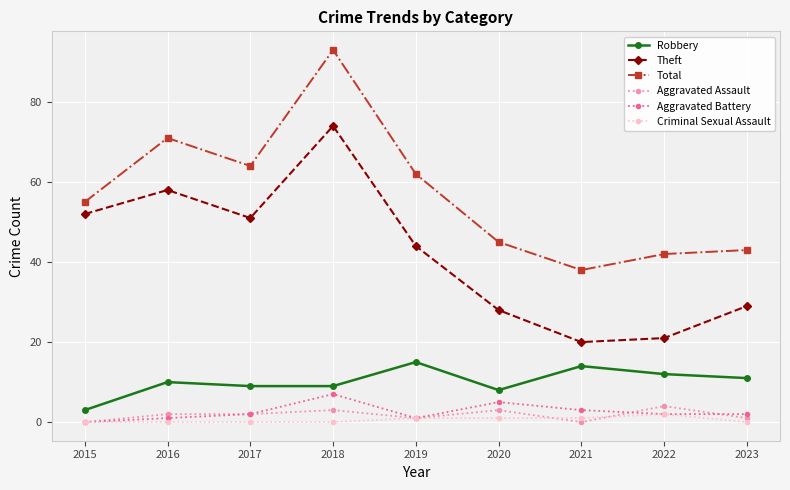

Rank the series by their maximum value, from lowest to highest.

Criminal Sexual Assault, Aggravated Assault, Aggravated Battery, Robbery, Theft, Total